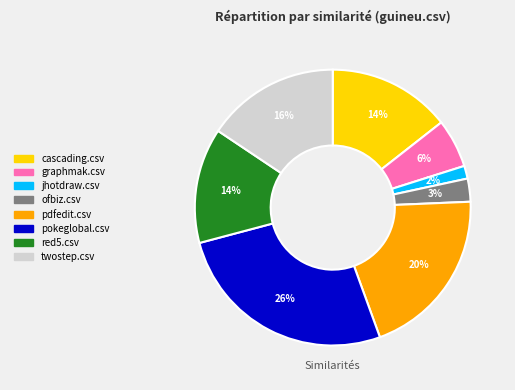

Does any single category account for the majority?

No